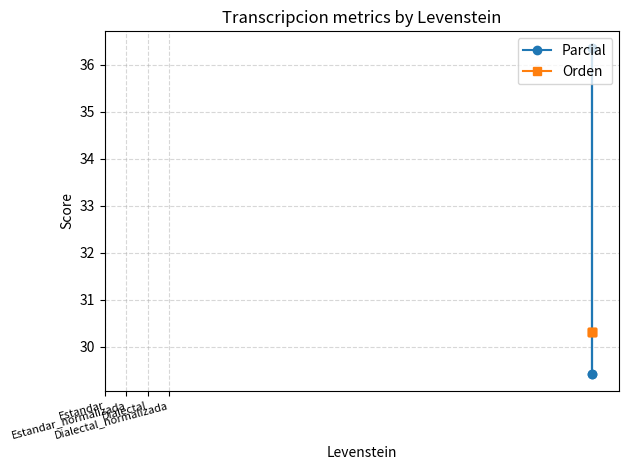

In Parcial, how many points are higher than both neighbors (excluding endpoints)?

1